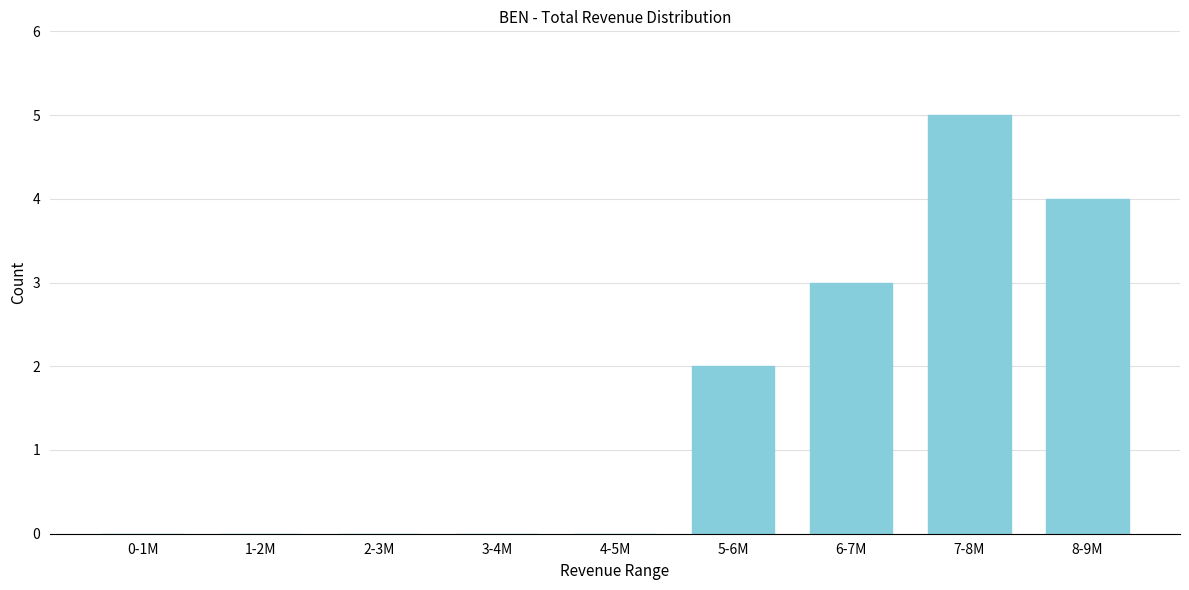

Reading right to left, what are all the values shown in this chart?

8-9M=4	7-8M=5	6-7M=3	5-6M=2	4-5M=0	3-4M=0	2-3M=0	1-2M=0	0-1M=0